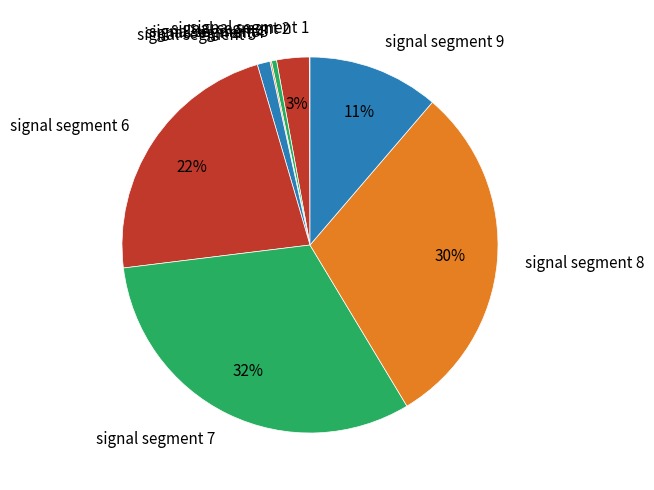

Which slice is the largest?

signal segment 7